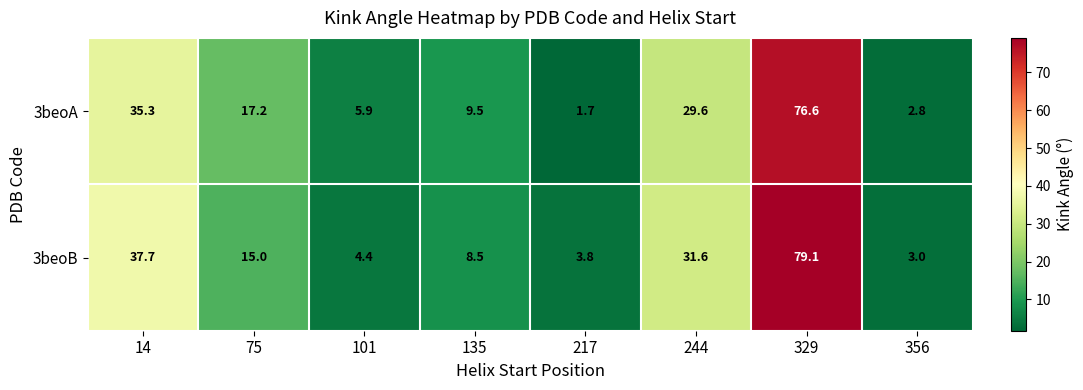

Count the number of data series in this chart.

2